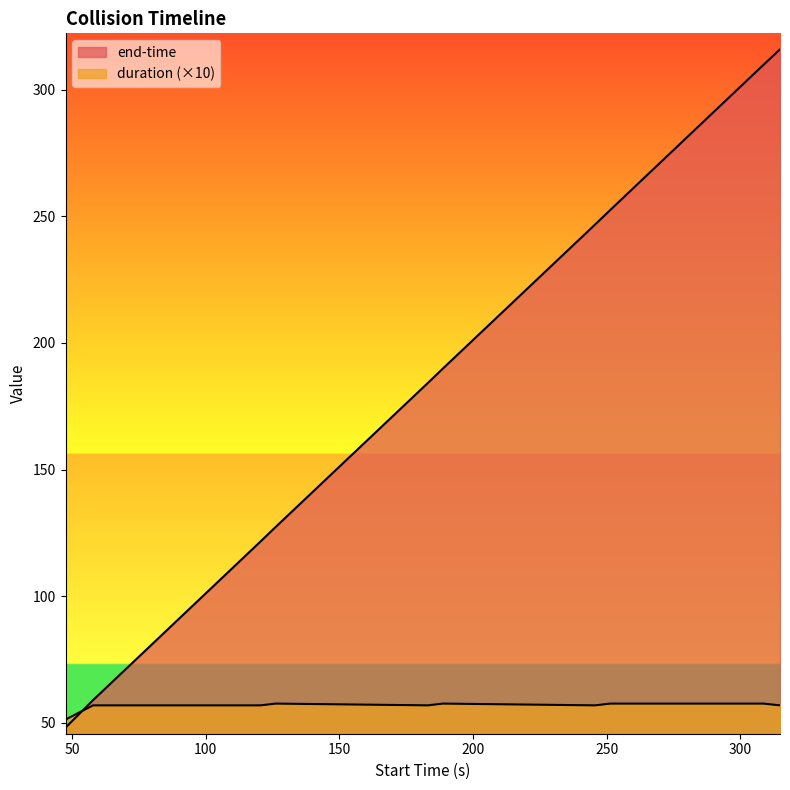

What is the value of the duration point at the 6th from the left?

56.9